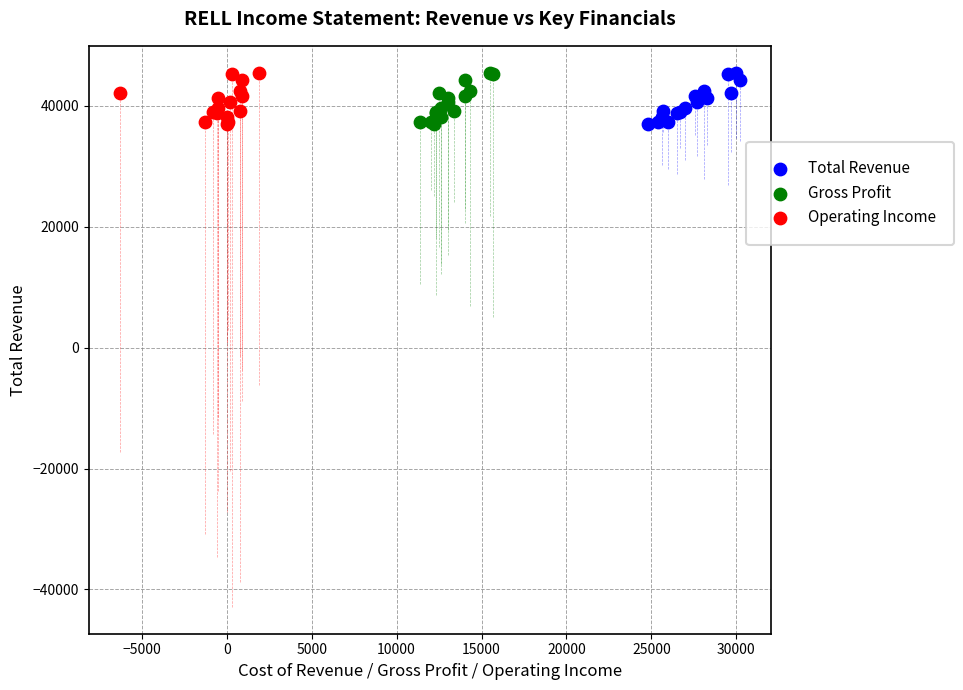

What are all the series names shown in the legend?

Total Revenue, Gross Profit, Operating Income